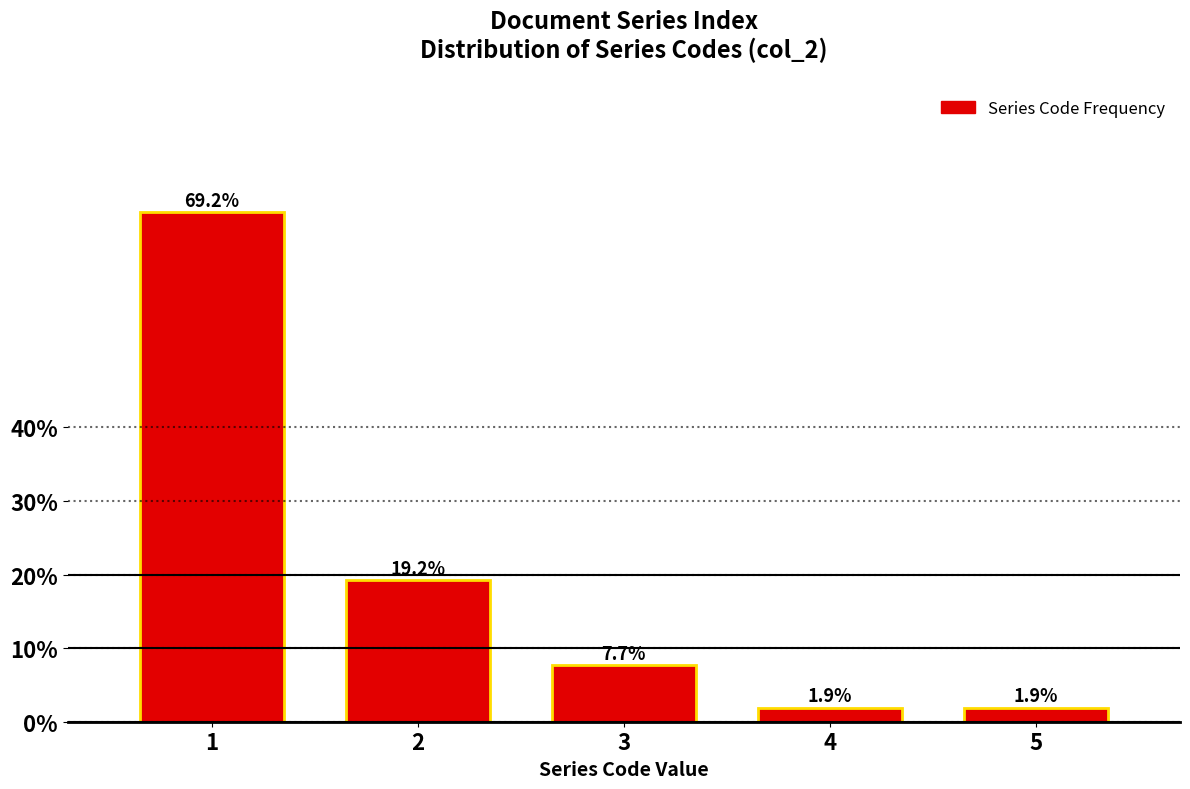

Reading left to right, what are all the values shown in this chart?

69.2	19.2	7.7	1.9	1.9